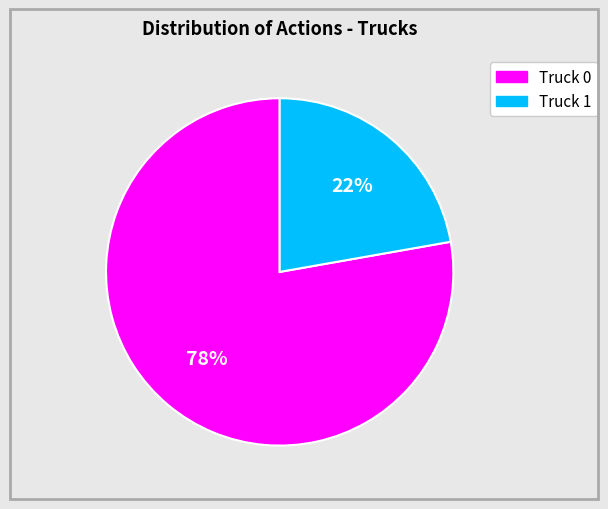

Which category has the biggest portion of the pie?

Truck 0